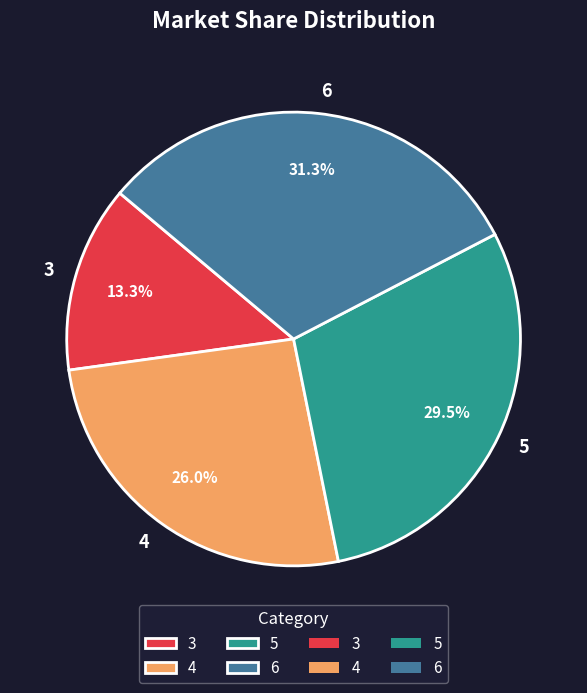

Does 4 account for over 50% of the chart?

No